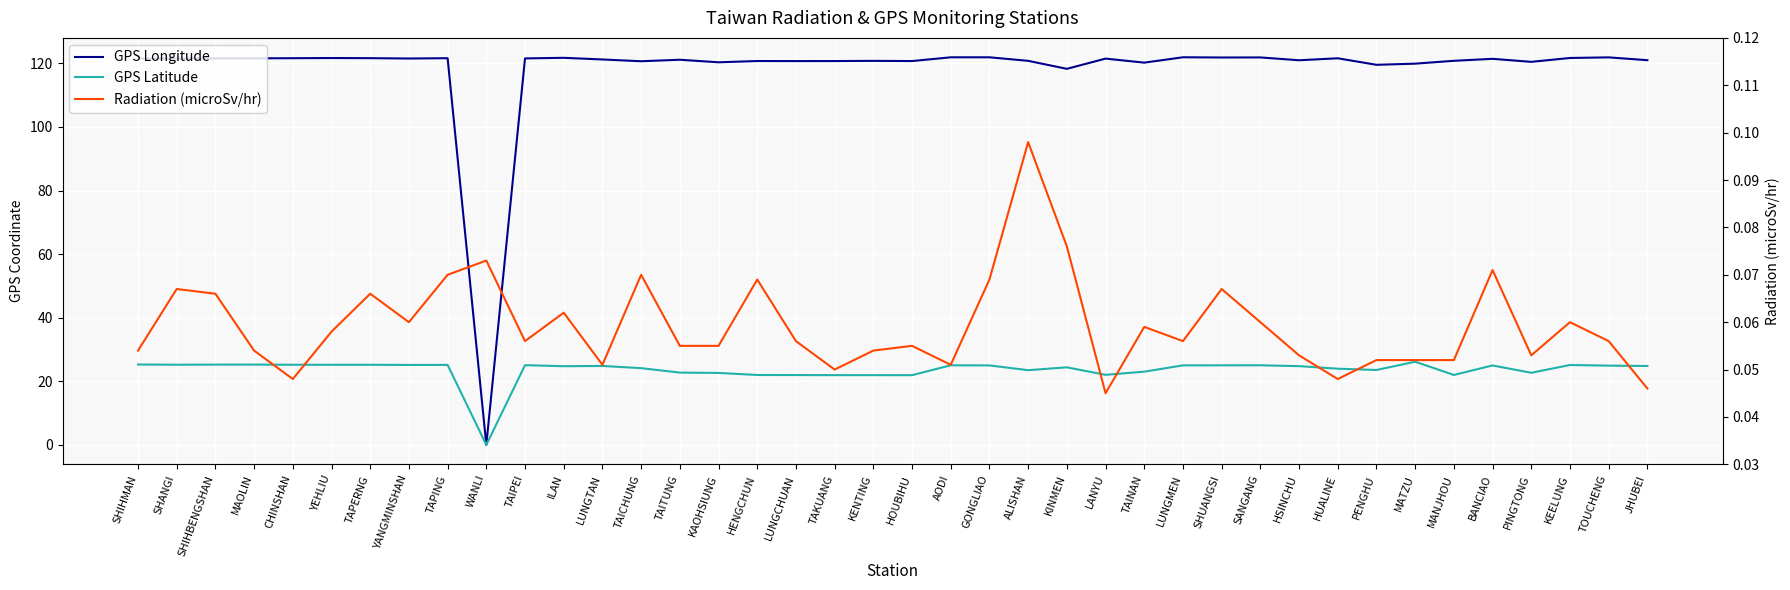

How many lines are shown in the chart?

3